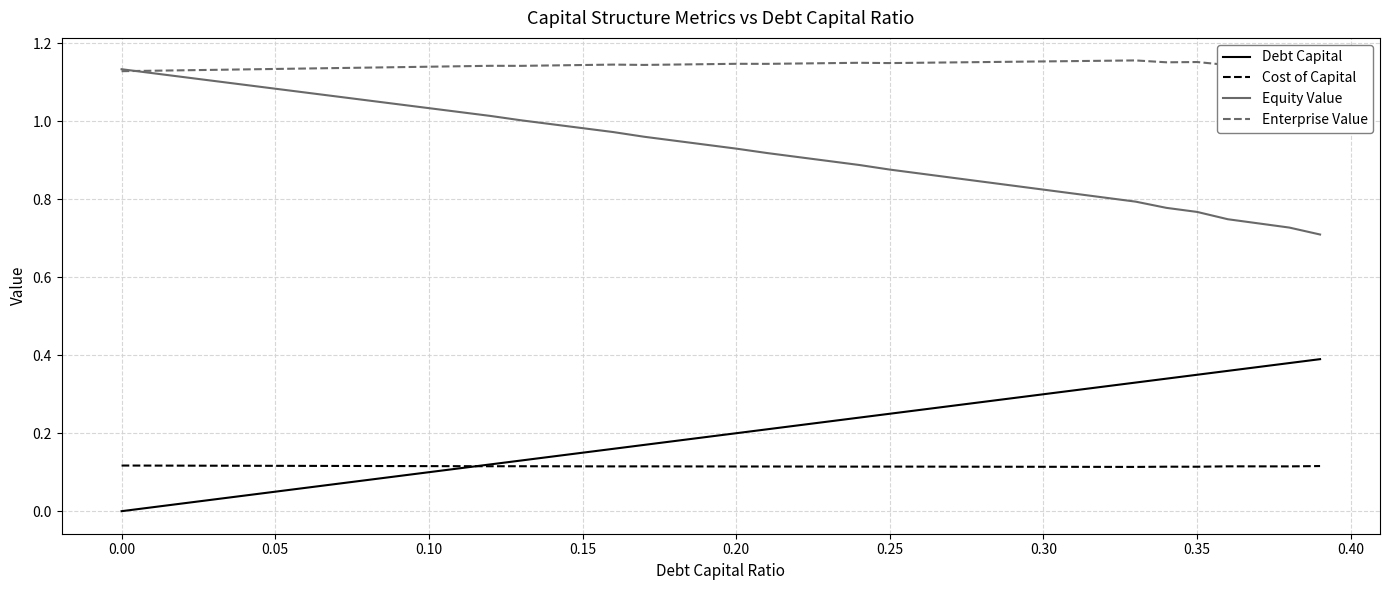

What is the sum of all Cost of Capital values?

4.6